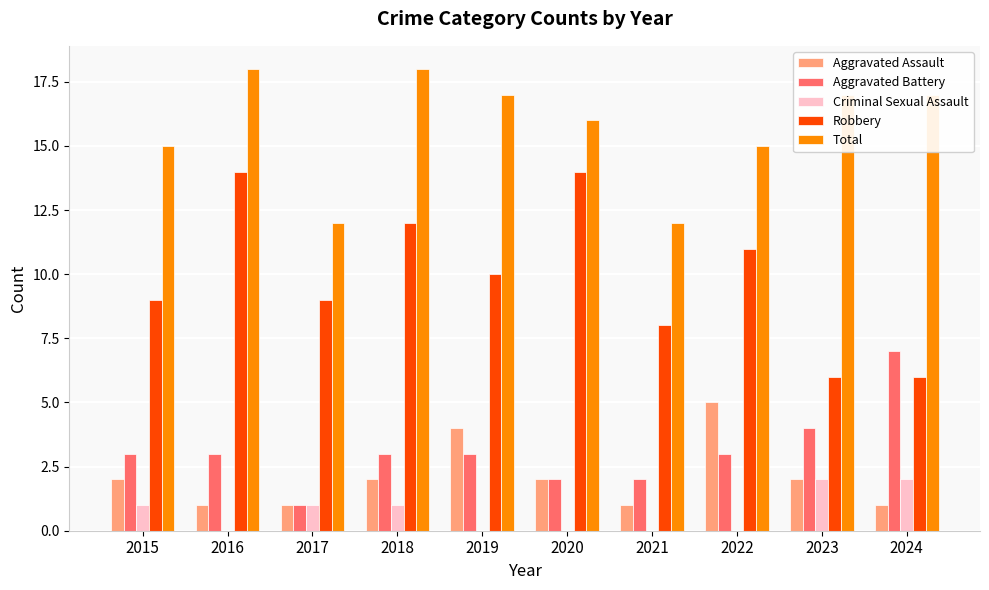

Reading left to right, what are all the values shown in this chart?

Aggravated Assault: 2015=2	2016=1	2017=1	2018=2	2019=4	2020=2	2021=1	2022=5	2023=2	2024=1
Aggravated Battery: 2015=3	2016=3	2017=1	2018=3	2019=3	2020=2	2021=2	2022=3	2023=4	2024=7
Criminal Sexual Assault: 2015=1	2016=0	2017=1	2018=1	2019=0	2020=0	2021=0	2022=0	2023=2	2024=2
Robbery: 2015=9	2016=14	2017=9	2018=12	2019=10	2020=14	2021=8	2022=11	2023=6	2024=6
Total: 2015=15	2016=18	2017=12	2018=18	2019=17	2020=16	2021=12	2022=15	2023=17	2024=17